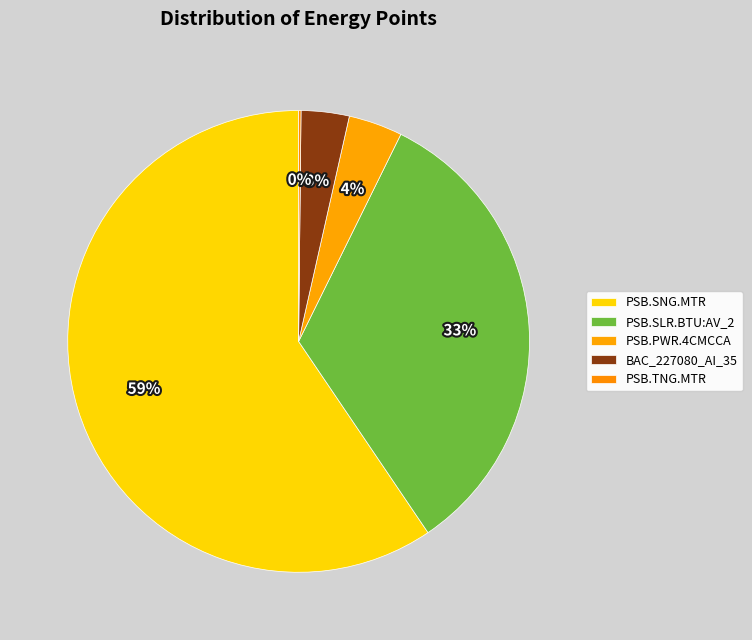

Do PSB.PWR.4CMCCA and PSB.TNG.MTR together represent more than half of the pie?

No